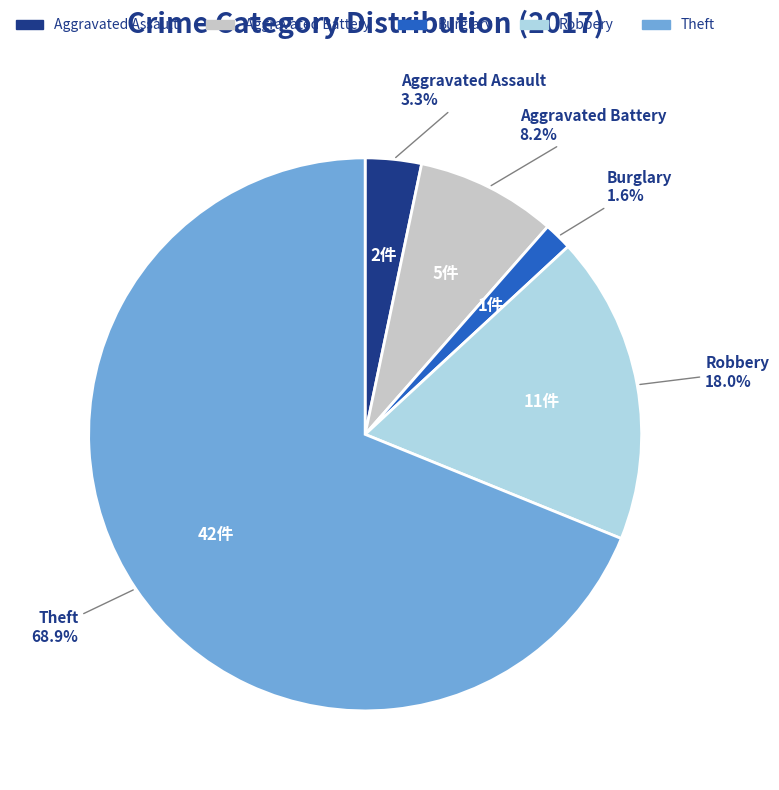

Does any single category account for the majority?

Yes